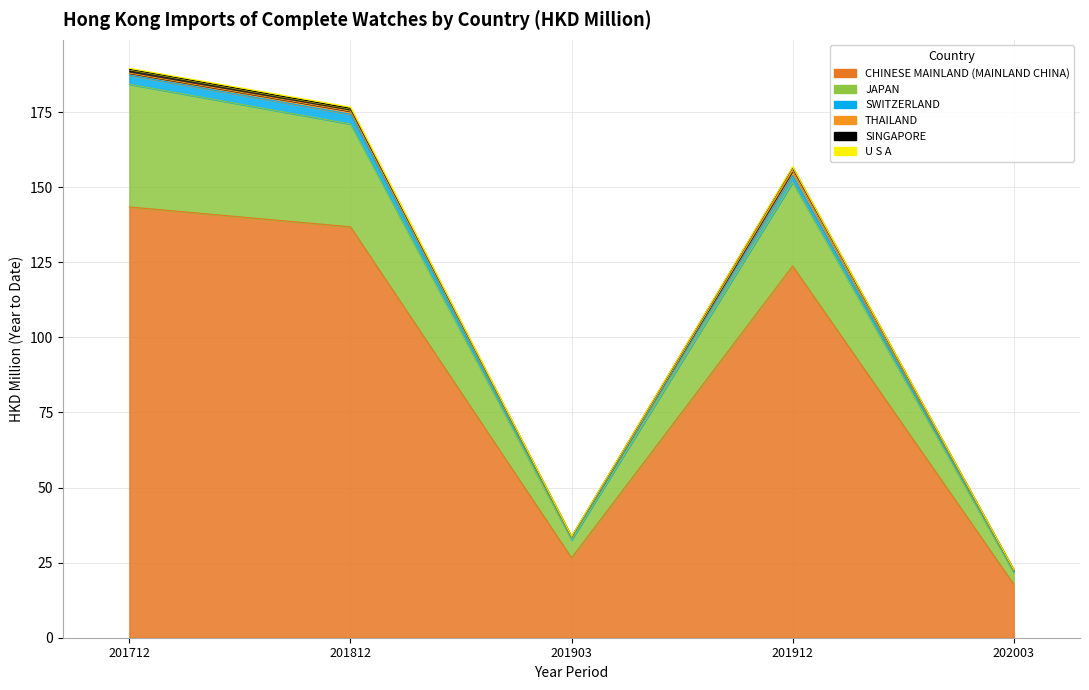

How many interior local valleys does the CHINESE MAINLAND (MAINLAND CHINA) series have?

1